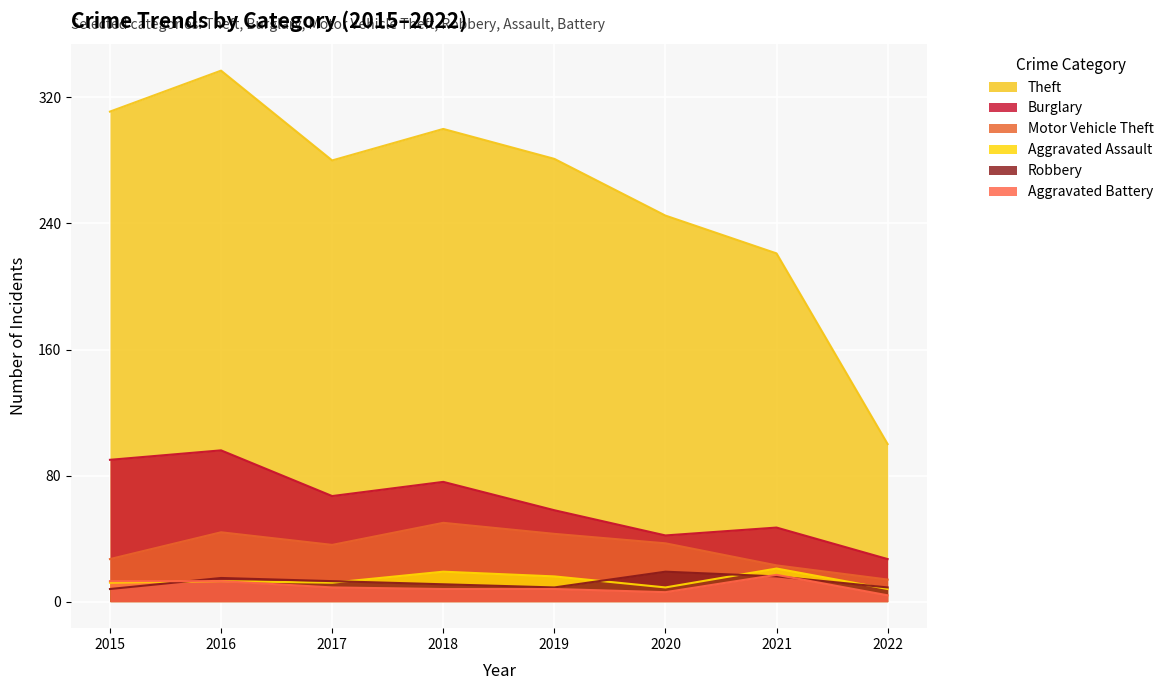

What is the minimum value for Robbery?

8